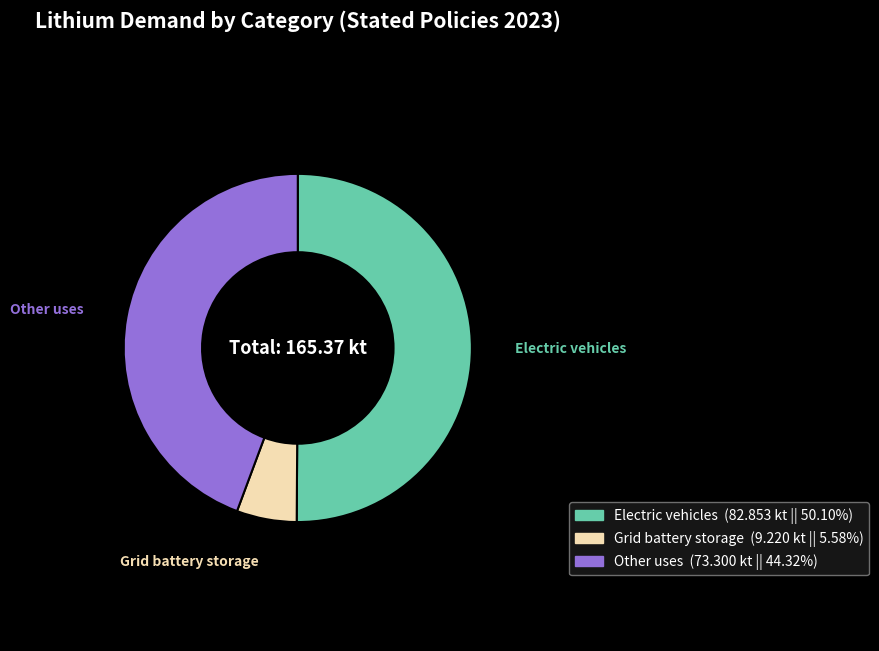

Is the sum of Other uses and Electric vehicles greater than half?

Yes